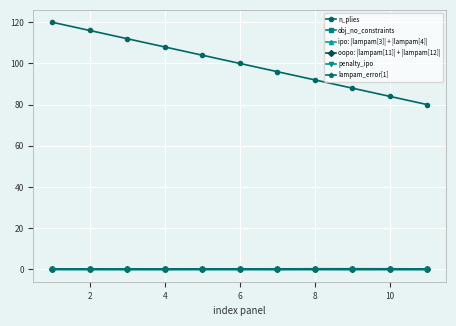

True or false: ipo: |lampam[3]| + |lampam[4]| and n_plies intersect in this chart.

False